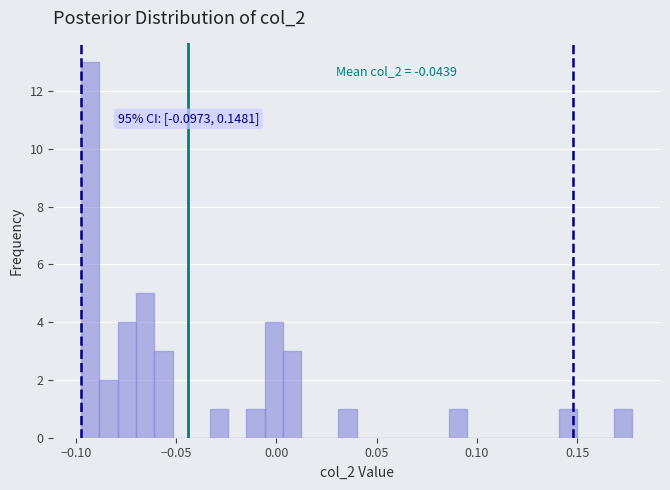

Around what value on the x-axis is the tallest bar? Give the approximate position of its centre, as read against the axis.

-0.095